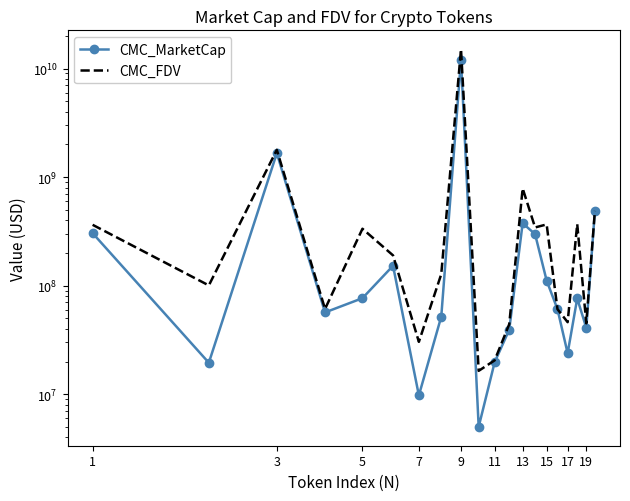

How many data points in CMC_MarketCap are less than 76253073?

10